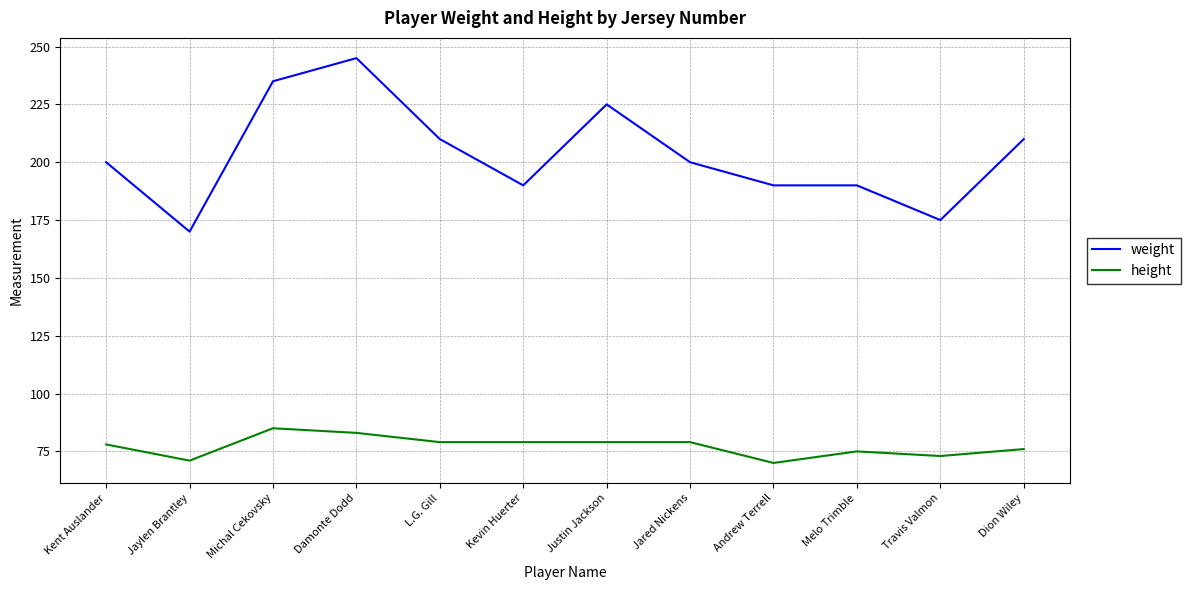

Is it true that height equals 120 at Kent Auslander?

False